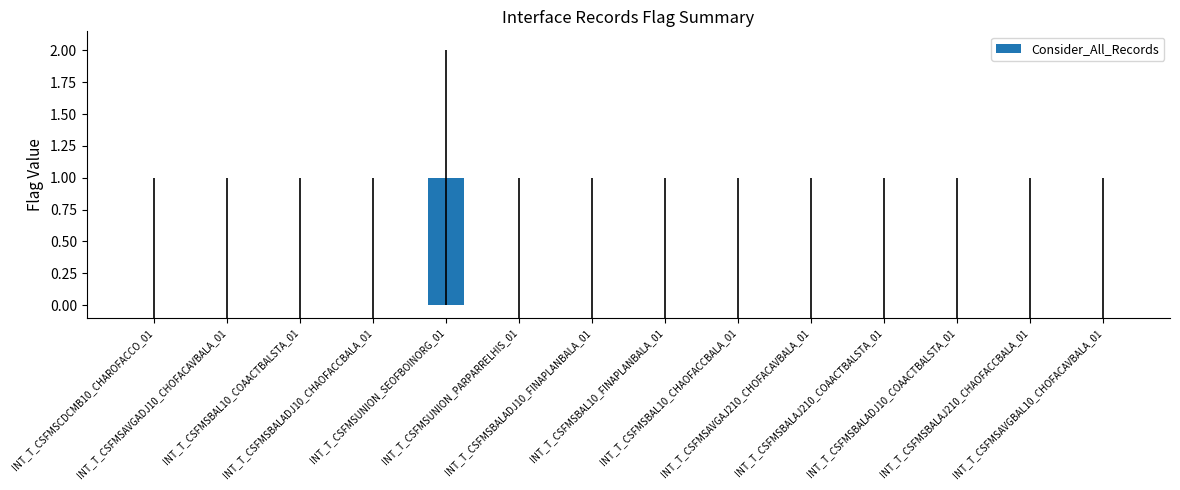

How many series are shown in this chart?

1